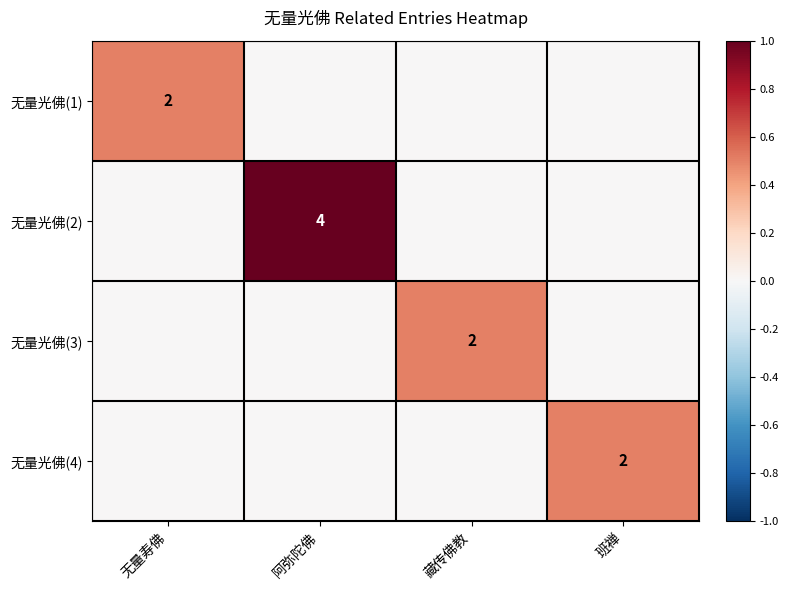

The value of 无量光佛(3) at 藏传佛教 is 3. True or false?

False